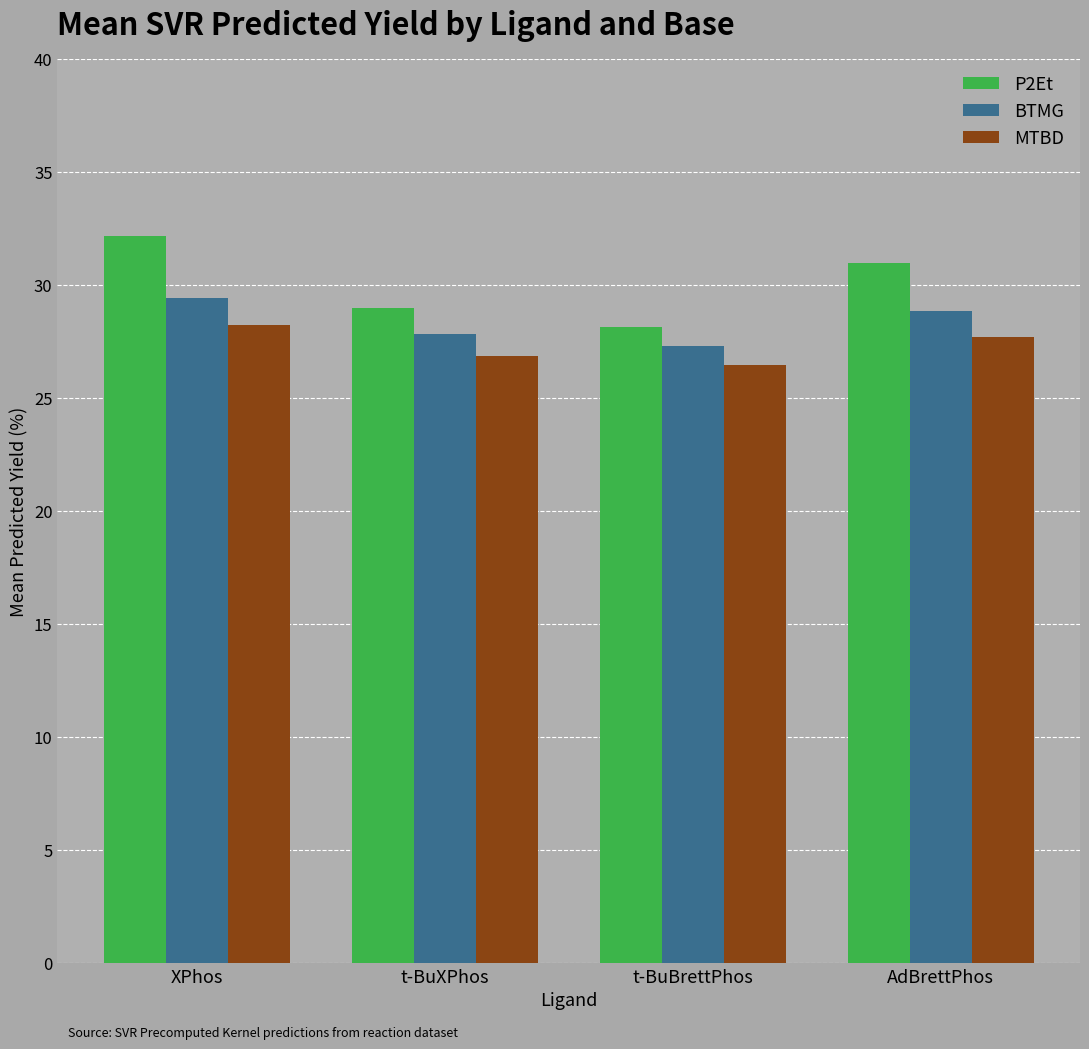

How many groups of bars are there?

4